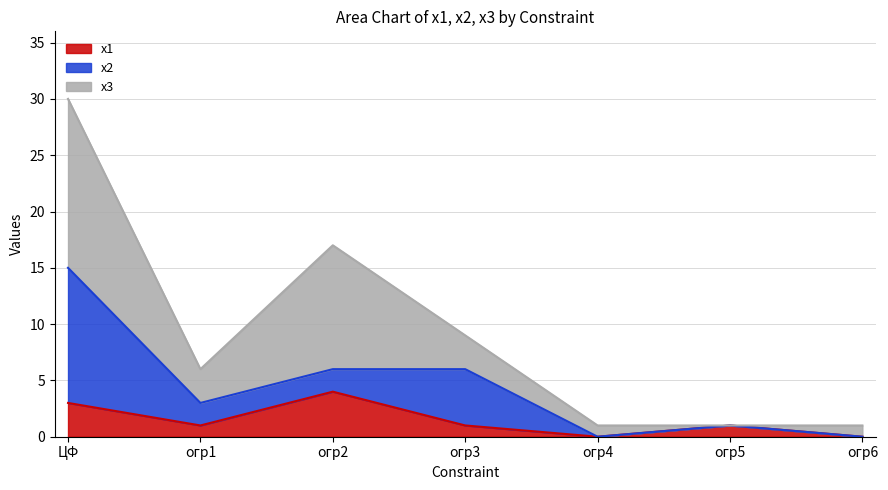

At which label does х1 first exceed 1?

ЦФ